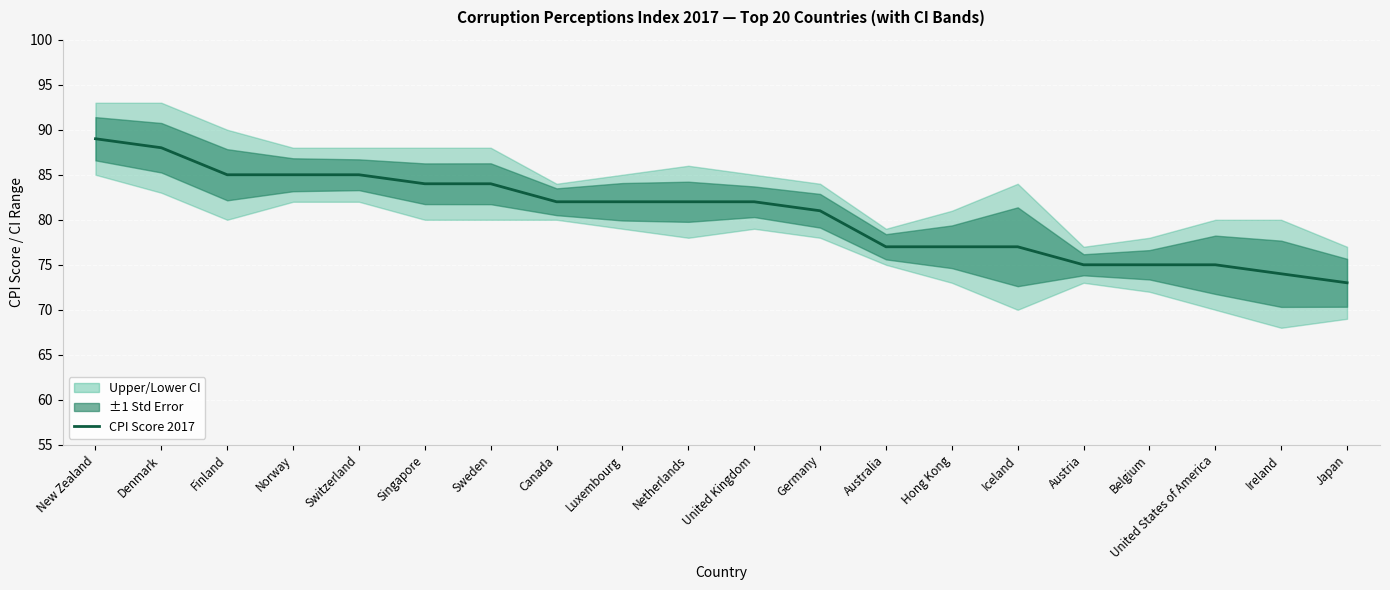

What position from the left is Iceland?

15